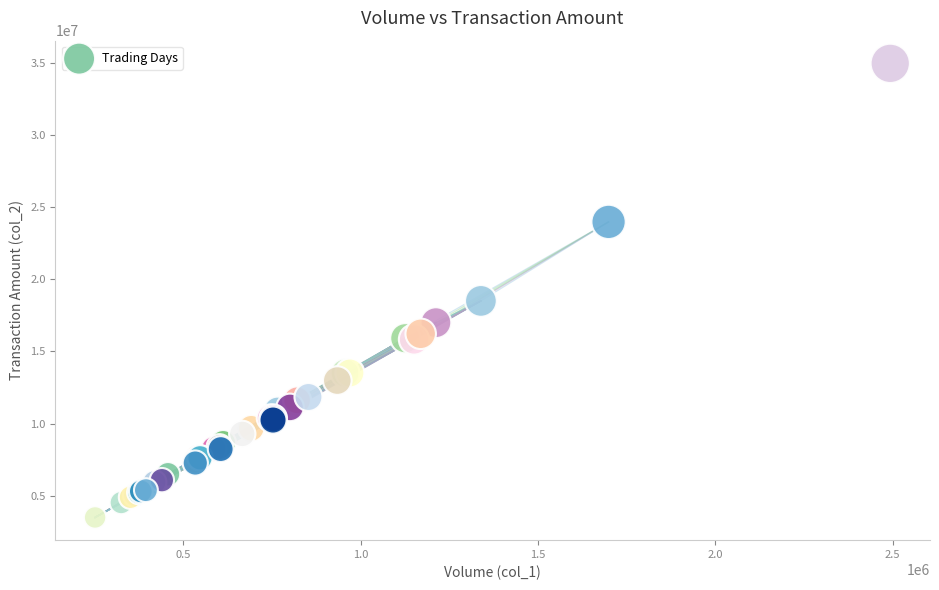

What Y value in the scatter plot is closest to 19232293?

18504888